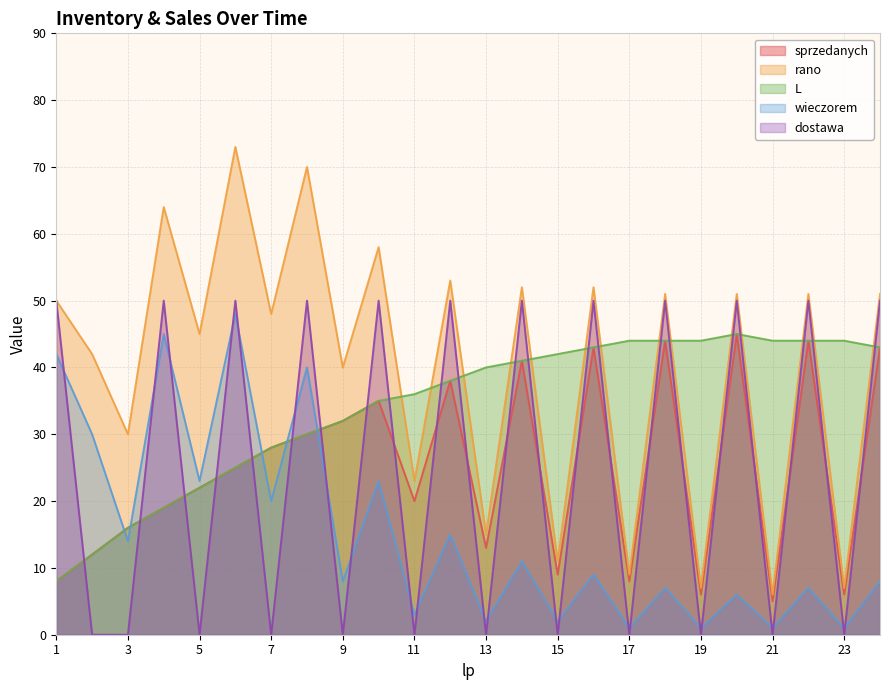

Is it true that dostawa equals 50 at 18?

True